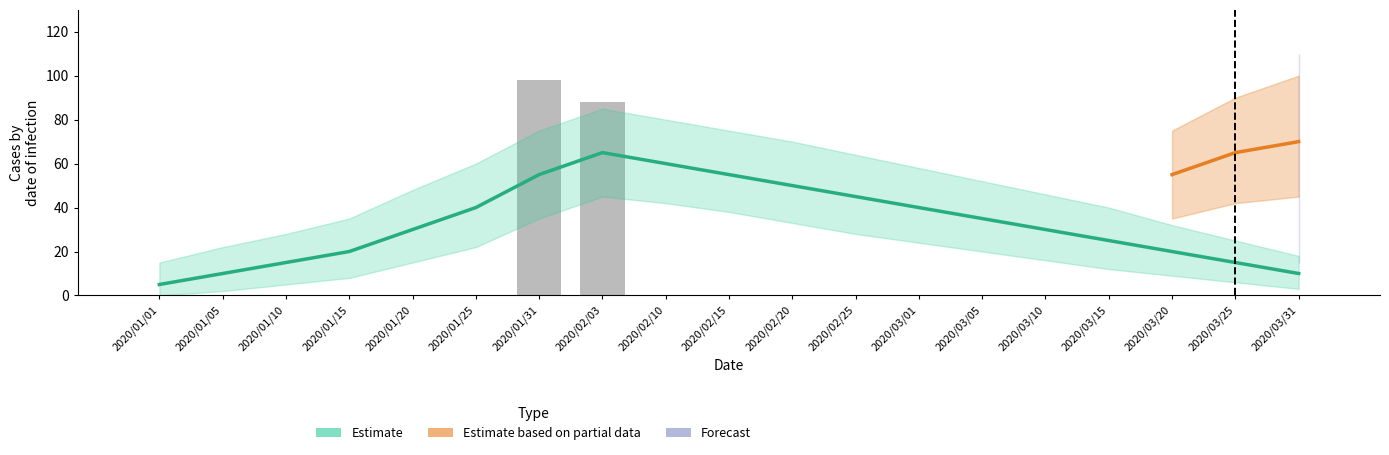

What is the difference between the maximum and second lowest values?

98